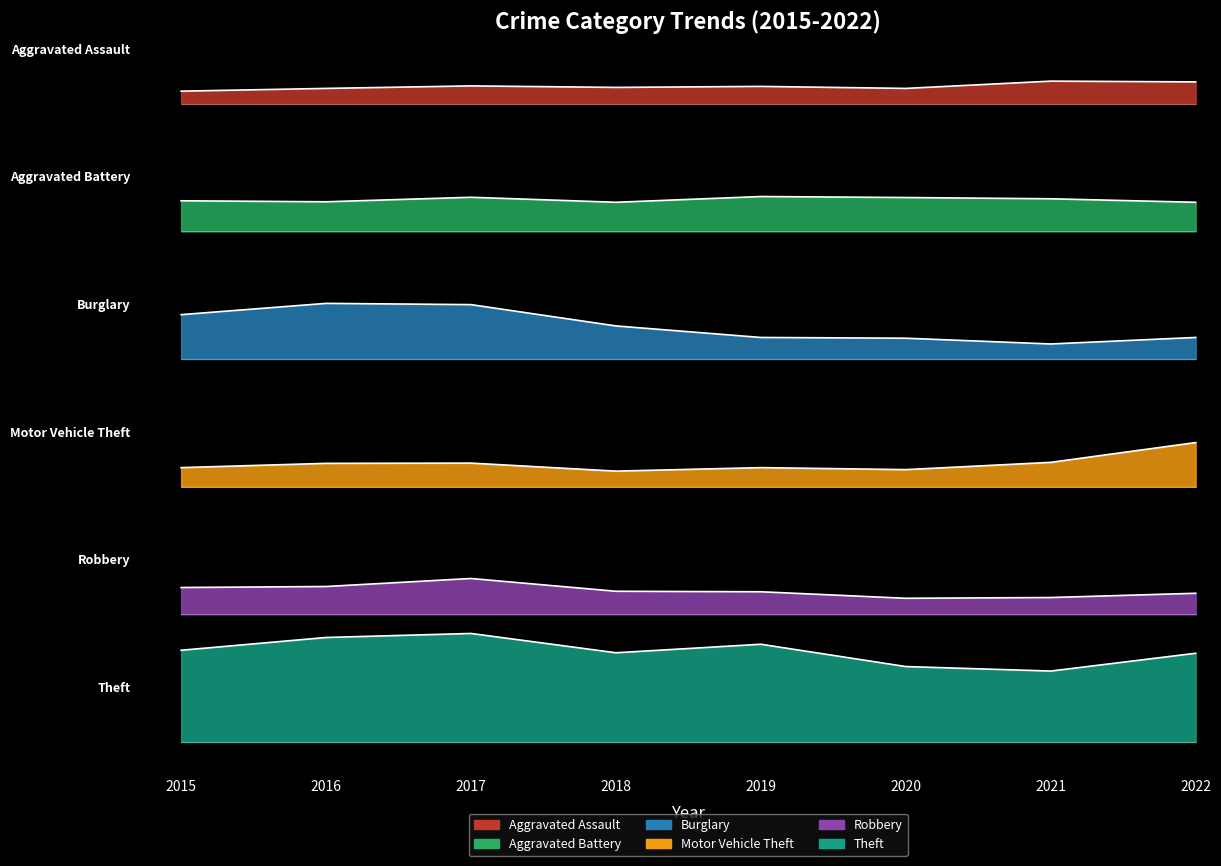

How many Robbery values are between 1 and 2?

8